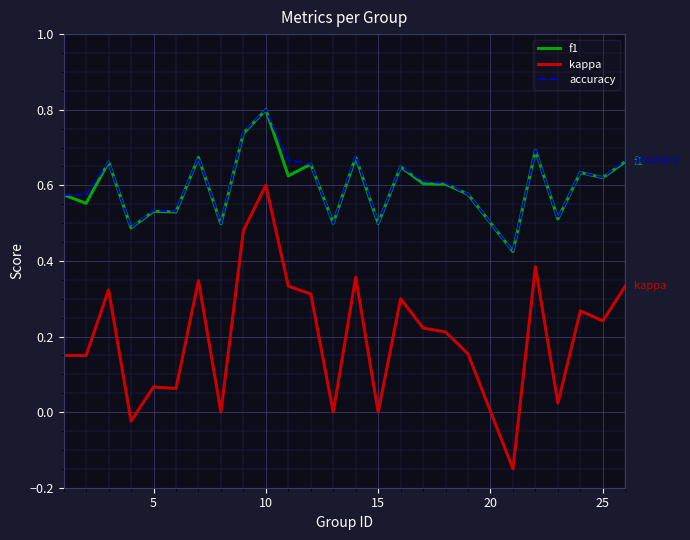

True or false: kappa and accuracy intersect in this chart.

False